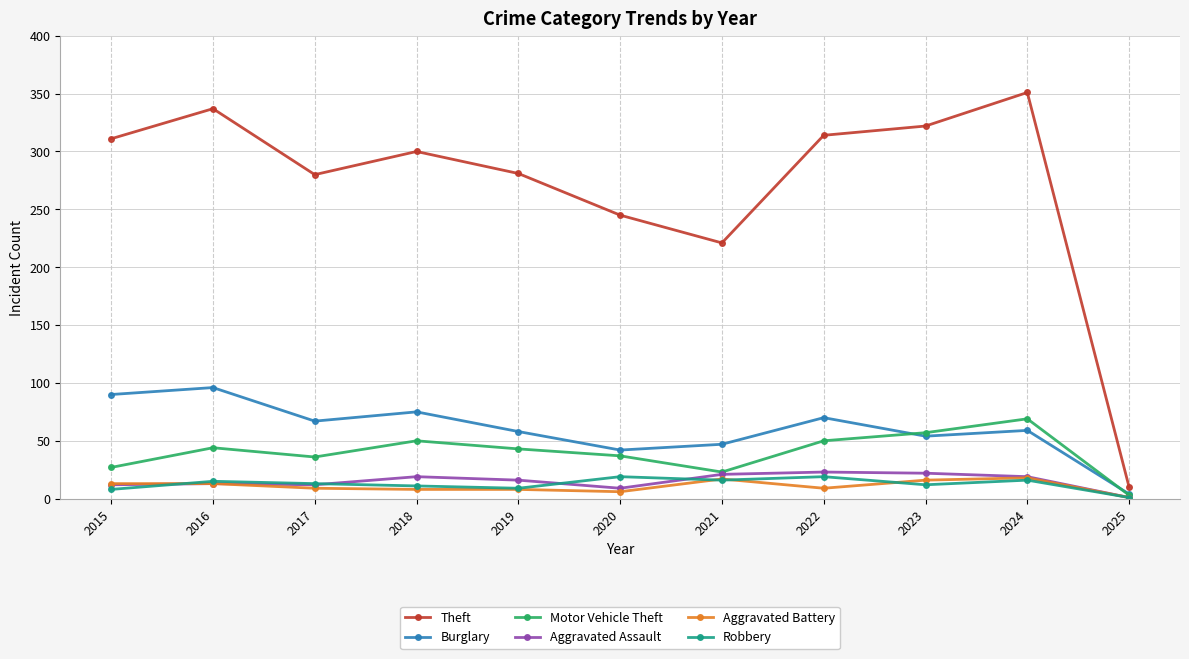

The value of Burglary at 2023 is 54. True or false?

True